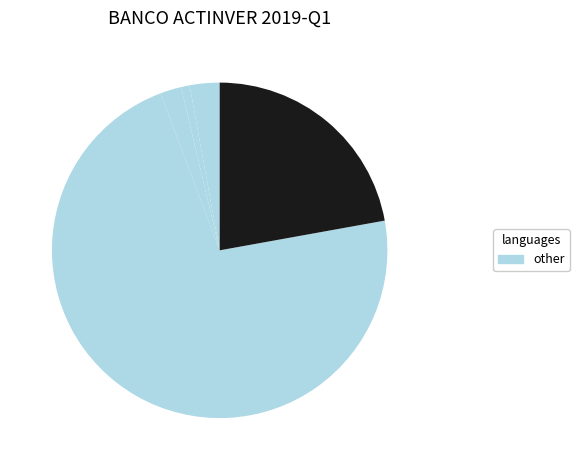

Count the number of slices in the pie.

5